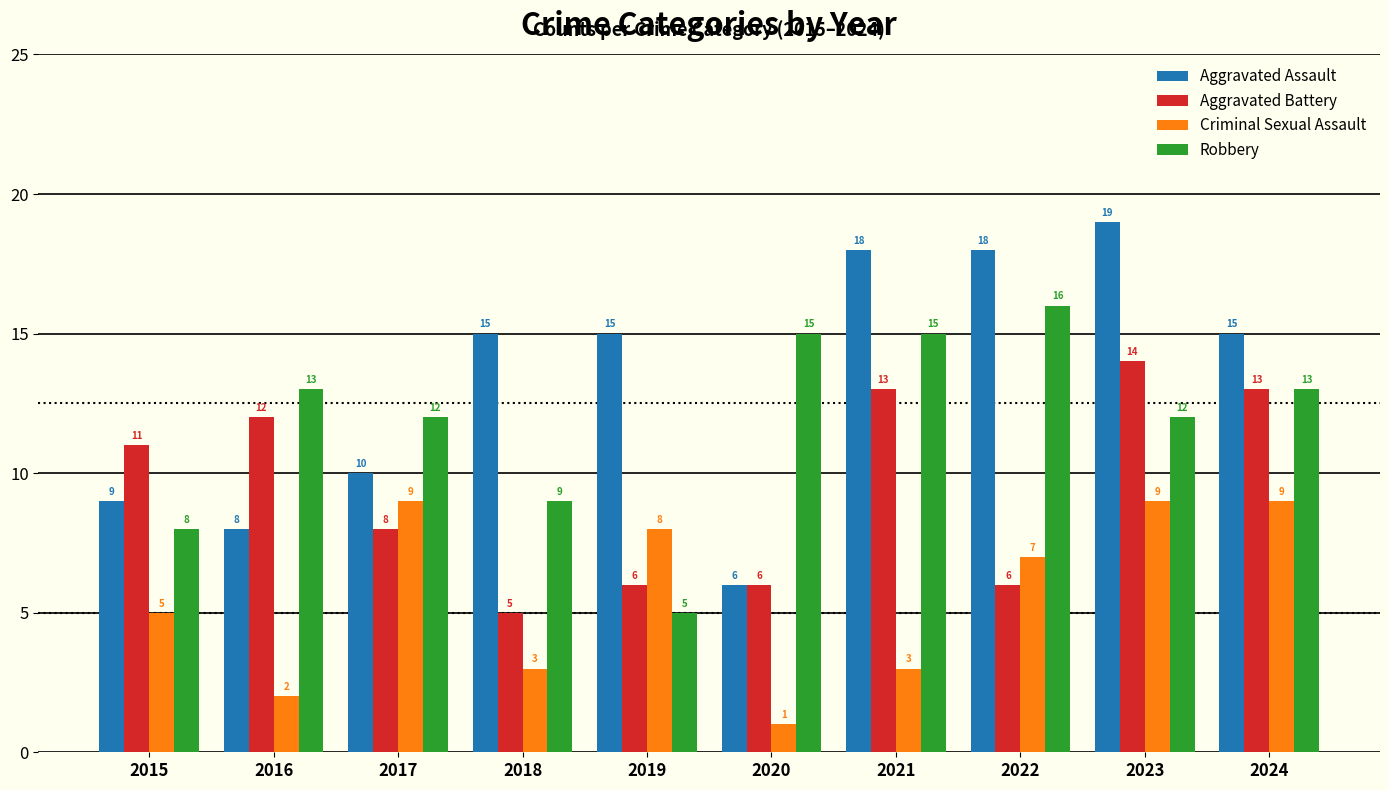

At which label is Robbery closest to 10?

2018